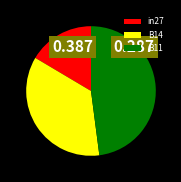

Combined, do B11 and B14 account for over 50%?

Yes